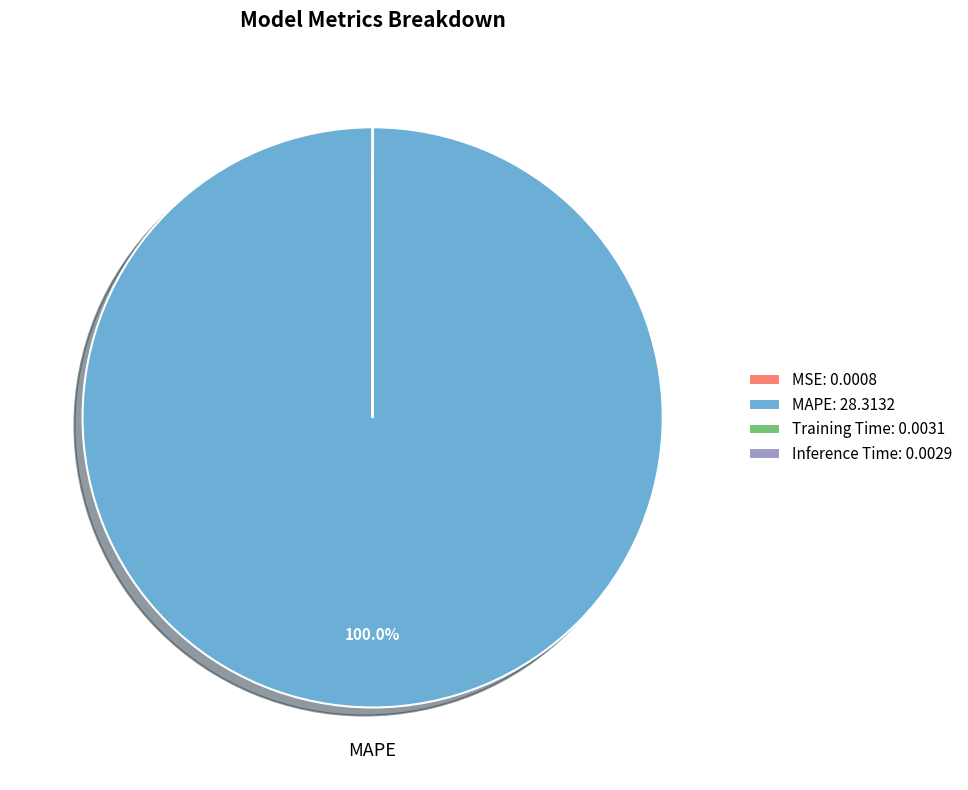

Does any single category account for the majority?

Yes